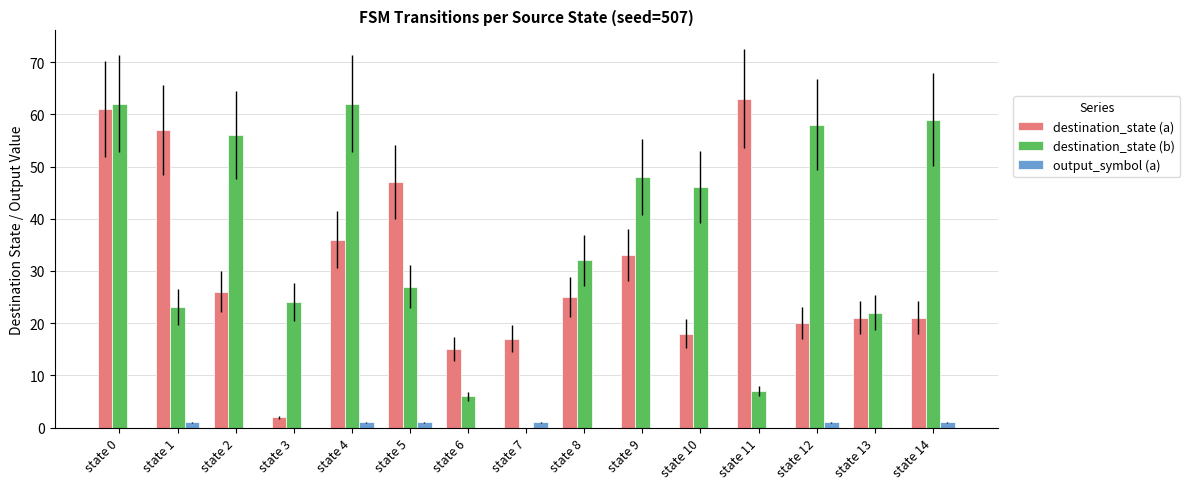

Reading left to right, list all the values displayed in this chart.

destination_state (a): state 0=61	state 1=57	state 2=26	state 3=2	state 4=36	state 5=47	state 6=15	state 7=17	state 8=25	state 9=33	state 10=18	state 11=63	state 12=20	state 13=21	state 14=21
destination_state (b): state 0=62	state 1=23	state 2=56	state 3=24	state 4=62	state 5=27	state 6=6	state 7=0	state 8=32	state 9=48	state 10=46	state 11=7	state 12=58	state 13=22	state 14=59
output_symbol (a): state 0=0	state 1=1	state 2=0	state 3=0	state 4=1	state 5=1	state 6=0	state 7=1	state 8=0	state 9=0	state 10=0	state 11=0	state 12=1	state 13=0	state 14=1